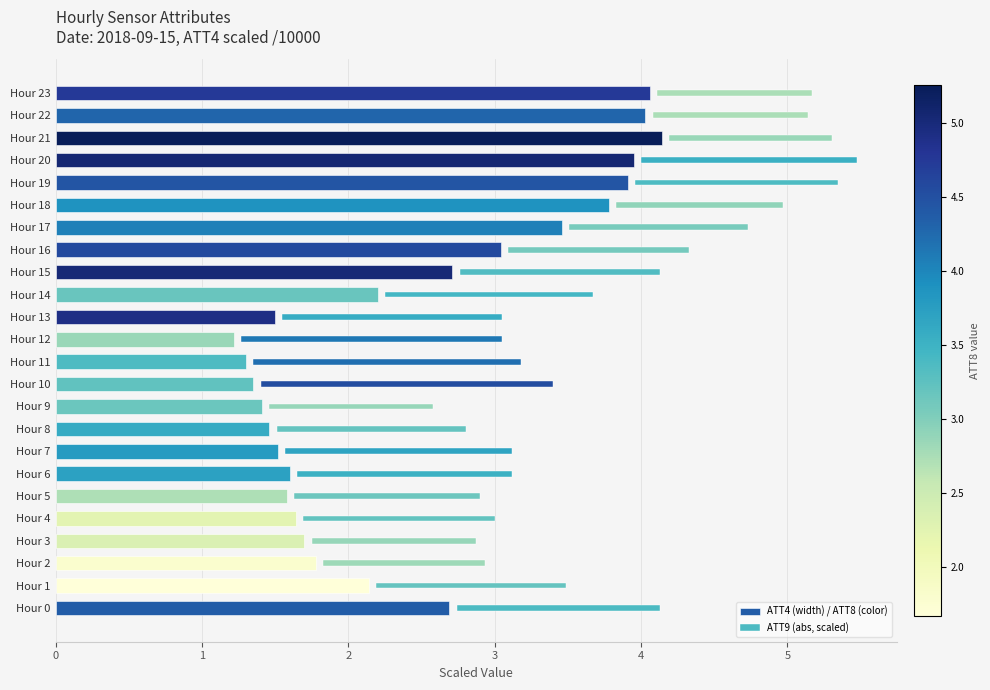

Rank the categories by ATT4 (width) / ATT8 (color) value from highest to lowest.

Hour 21, Hour 23, Hour 22, Hour 20, Hour 19, Hour 18, Hour 17, Hour 16, Hour 15, Hour 0, Hour 14, Hour 1, Hour 2, Hour 3, Hour 4, Hour 6, Hour 5, Hour 7, Hour 13, Hour 8, Hour 9, Hour 10, Hour 11, Hour 12